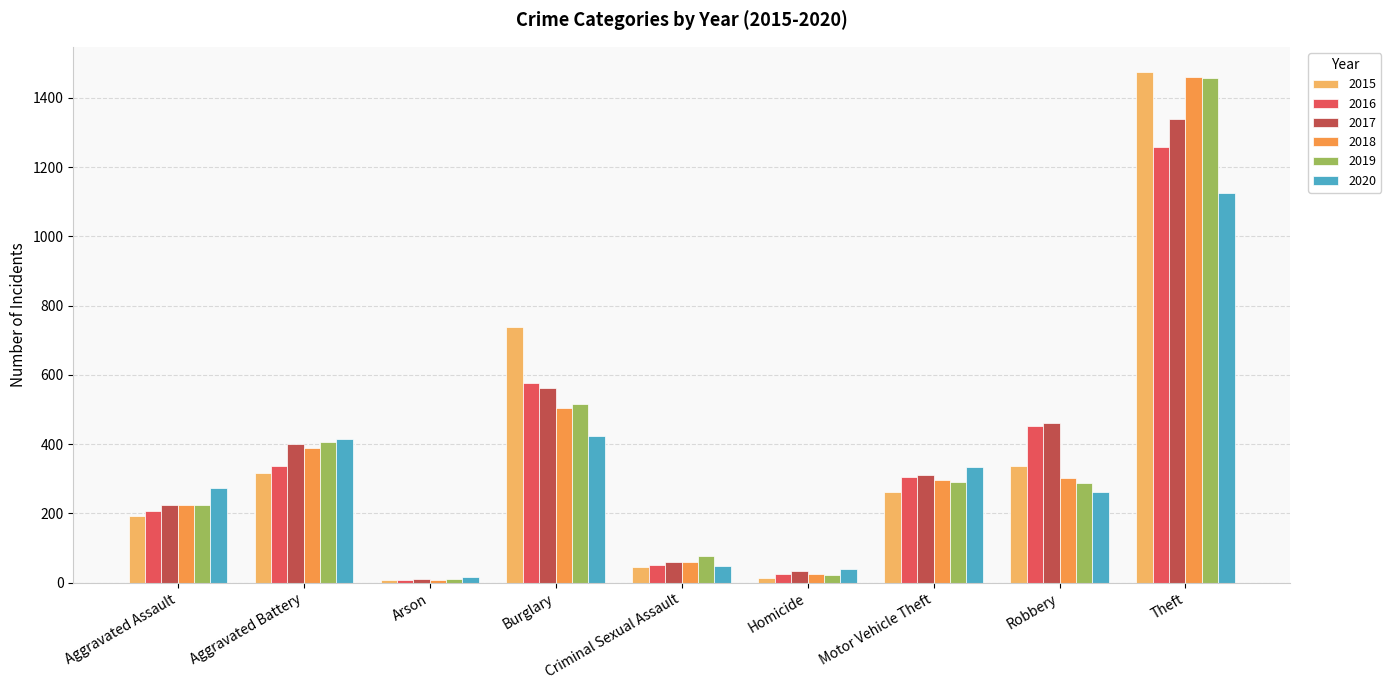

Which series has the widest spread of values?

2015